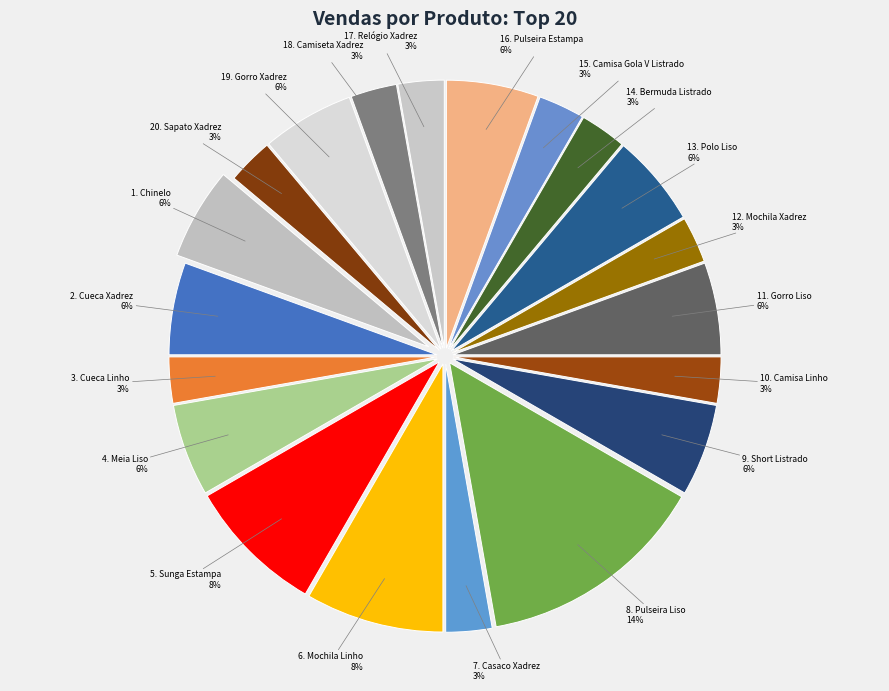

Approximately how many times larger is the value at 10. Camisa Linho compared to 9. Short Listrado?

0.5